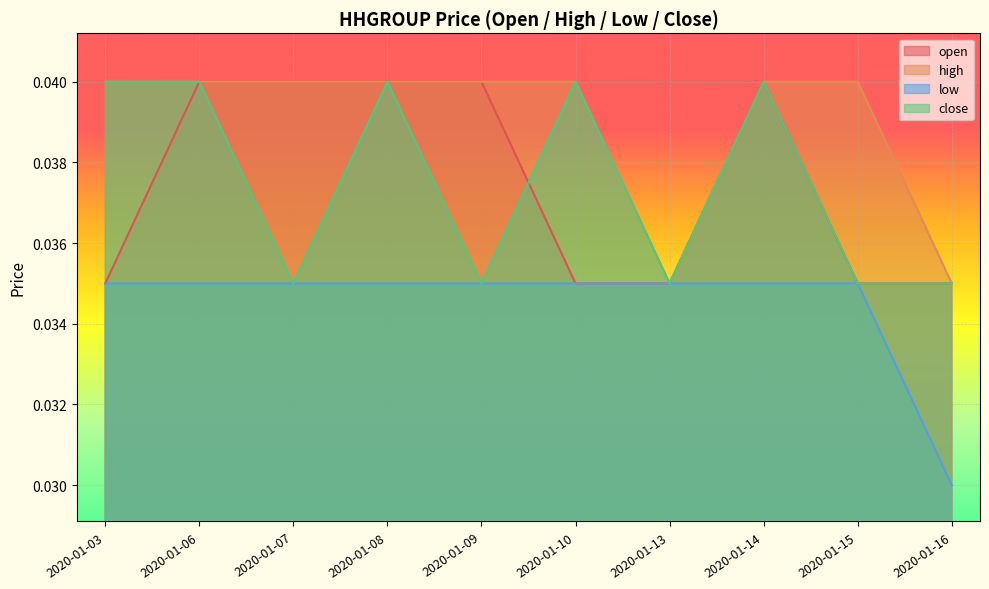

At which label does open reach its minimum?

2020-01-03